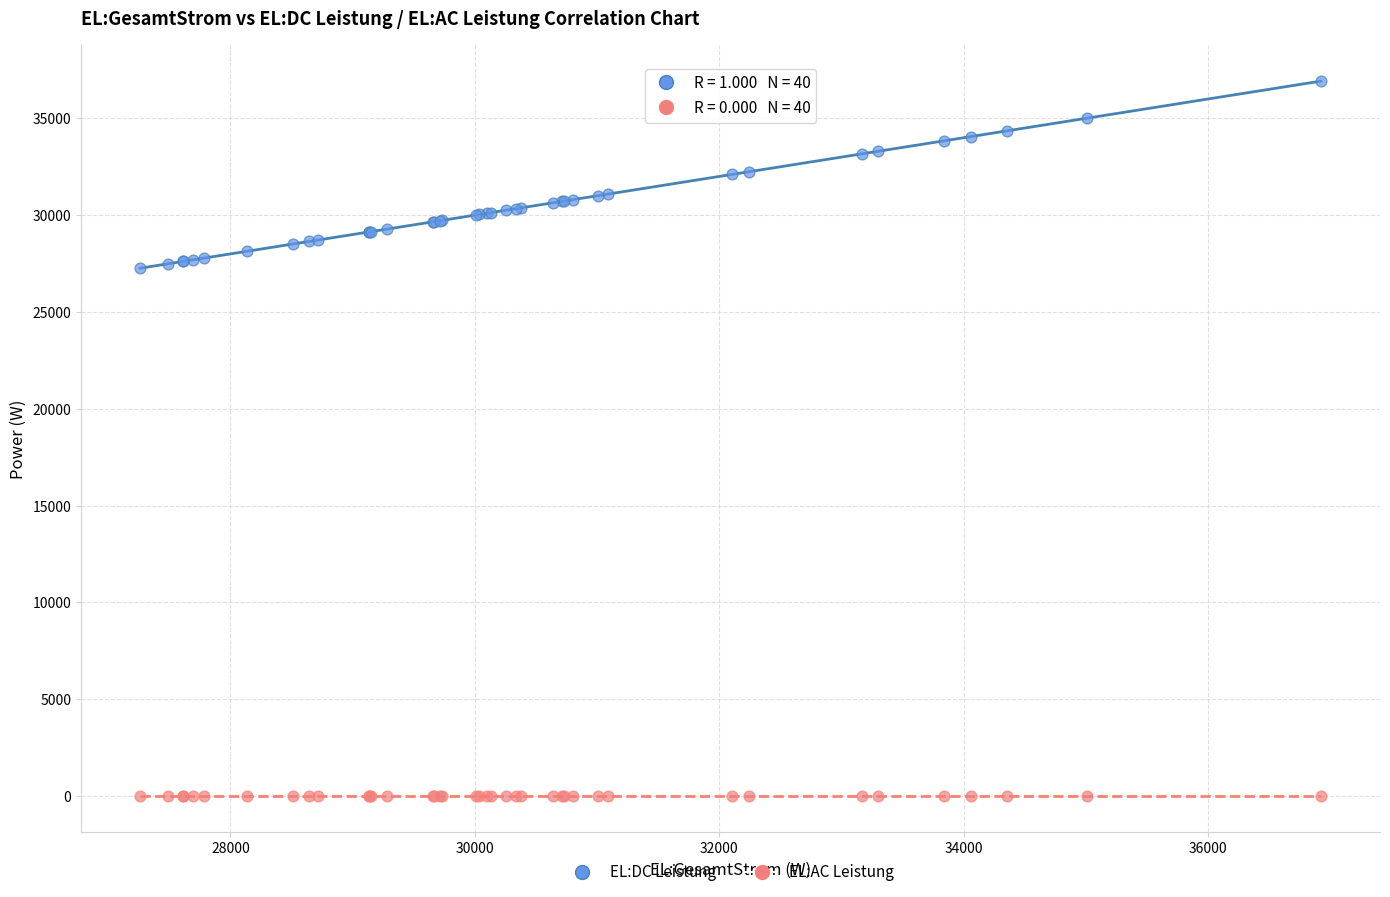

Which series reaches the minimum Y coordinate?

EL:AC Leistung